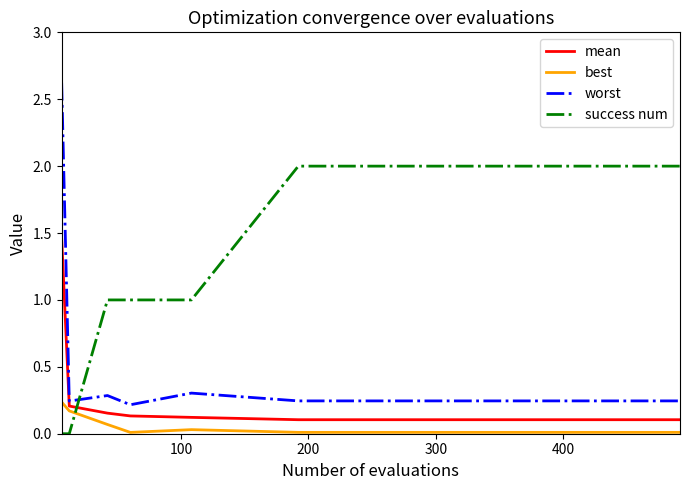

What is the maximum value shown in the chart?

2.6